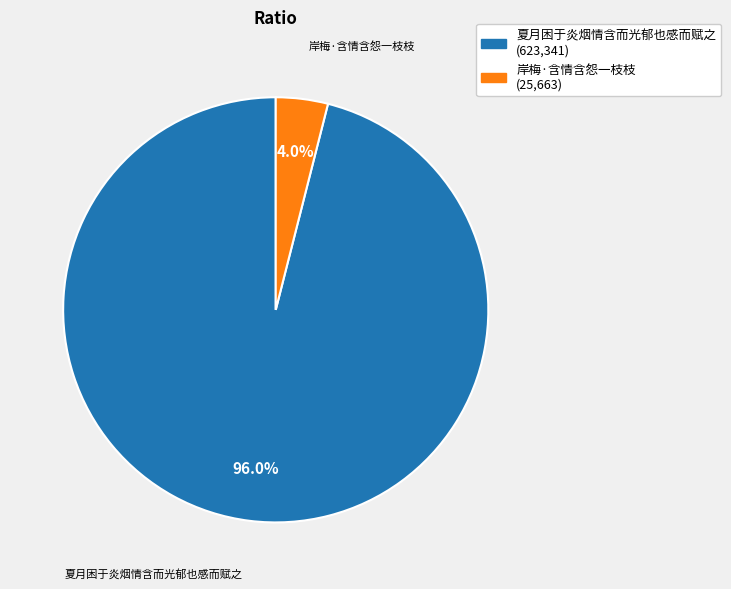

Combined, what portion of the pie is 夏月困于炎烟情含而光郁也感而赋之 and 岸梅·含情含怨一枝枝?

100.0%